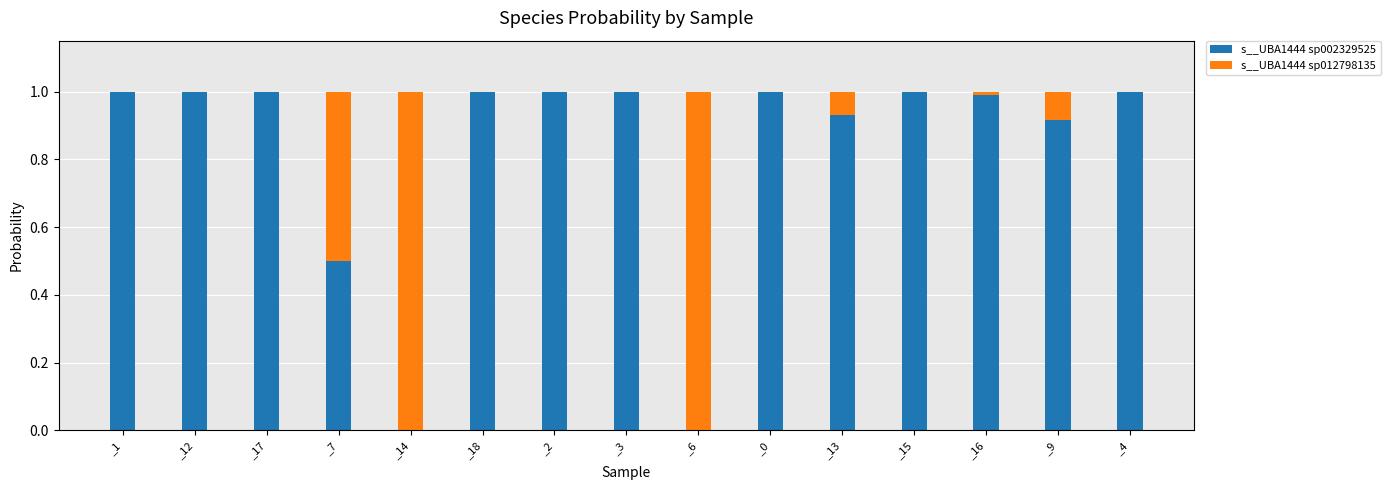

What is the maximum value for s__UBA1444 sp002329525?

1.0